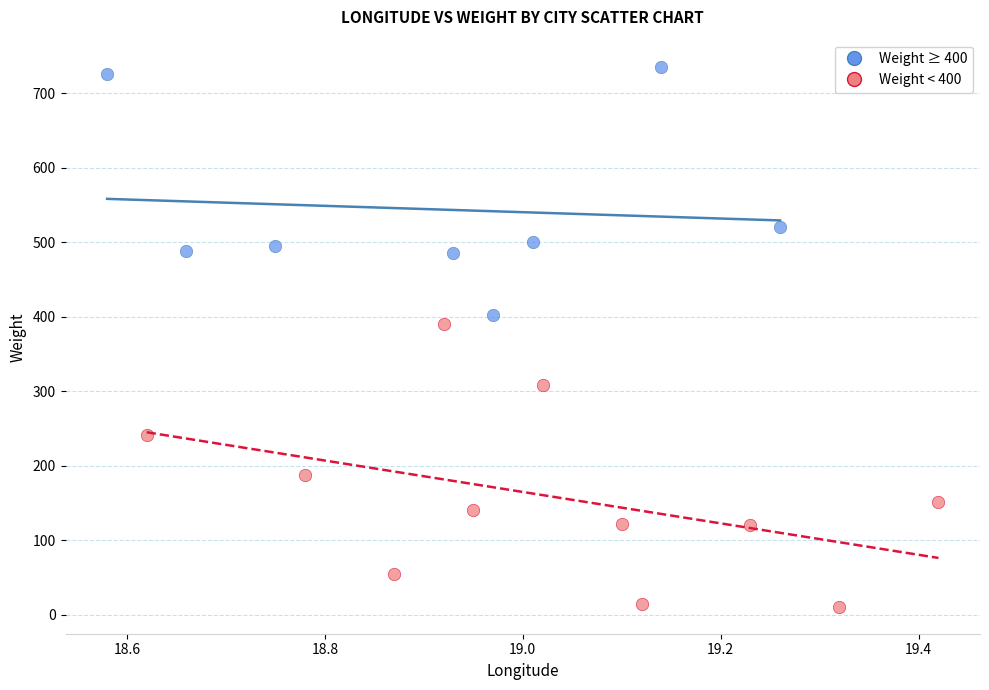

Which series contains the highest Y value?

Weight ≥ 400